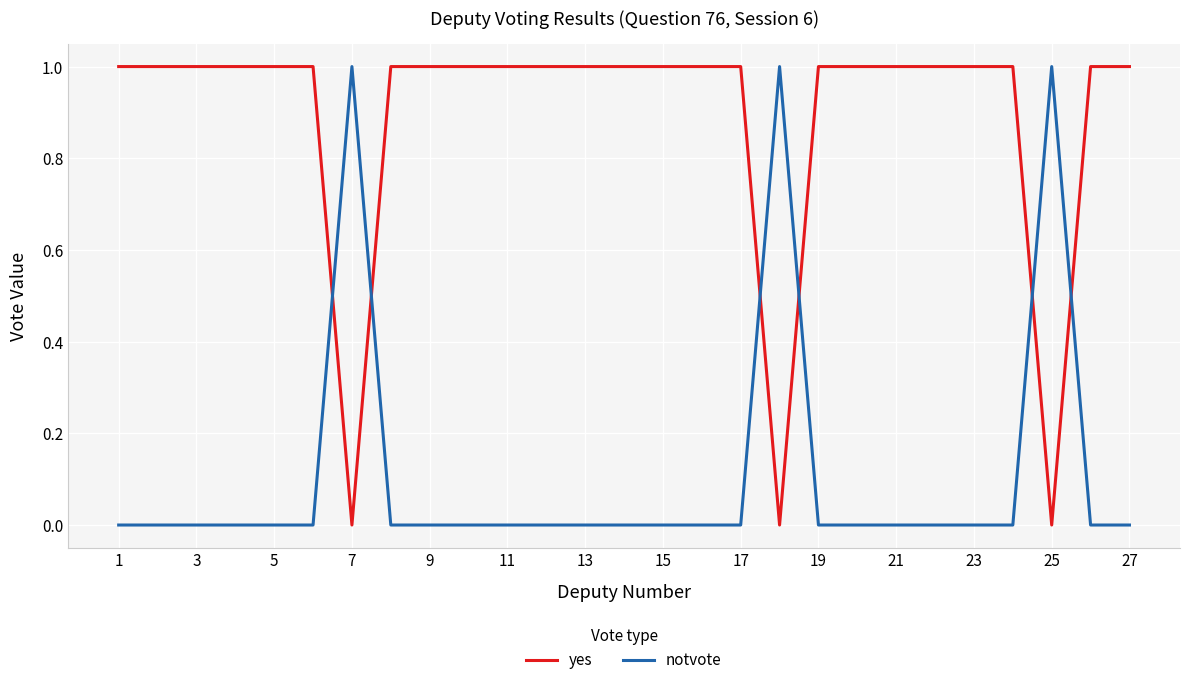

Which series has the largest total across all categories?

yes